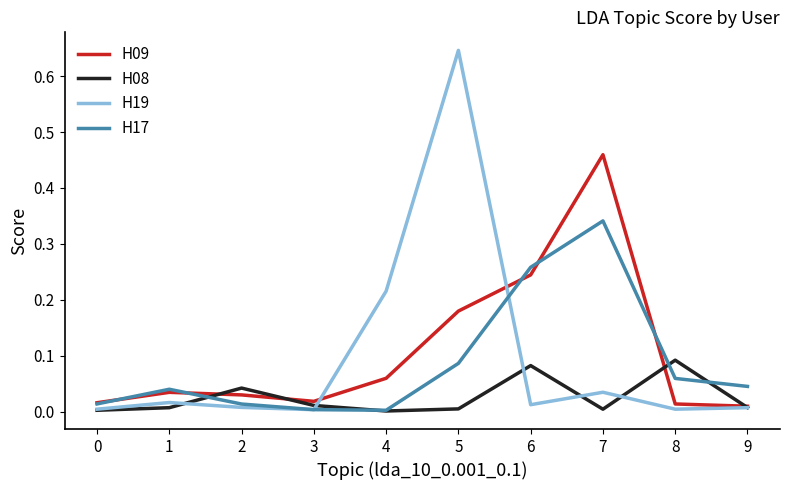

At which category is the sum across all series the highest?

5